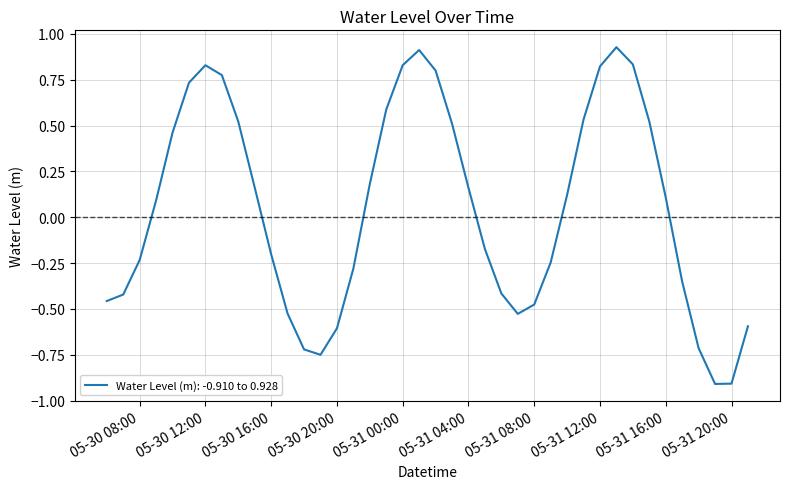

What is the difference between the maximum and minimum values?

1.8